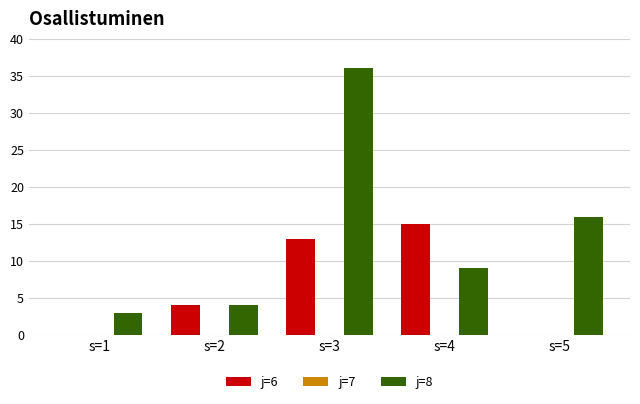

Is the value of j=6 at s=4 greater than the value of j=8 at s=4?

Yes